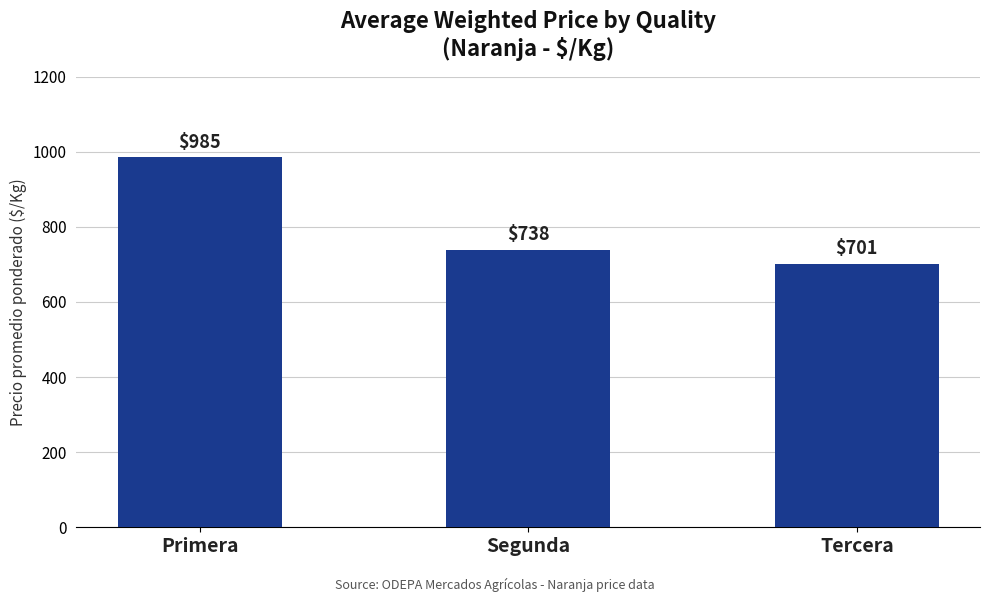

Count the number of data series in this chart.

1